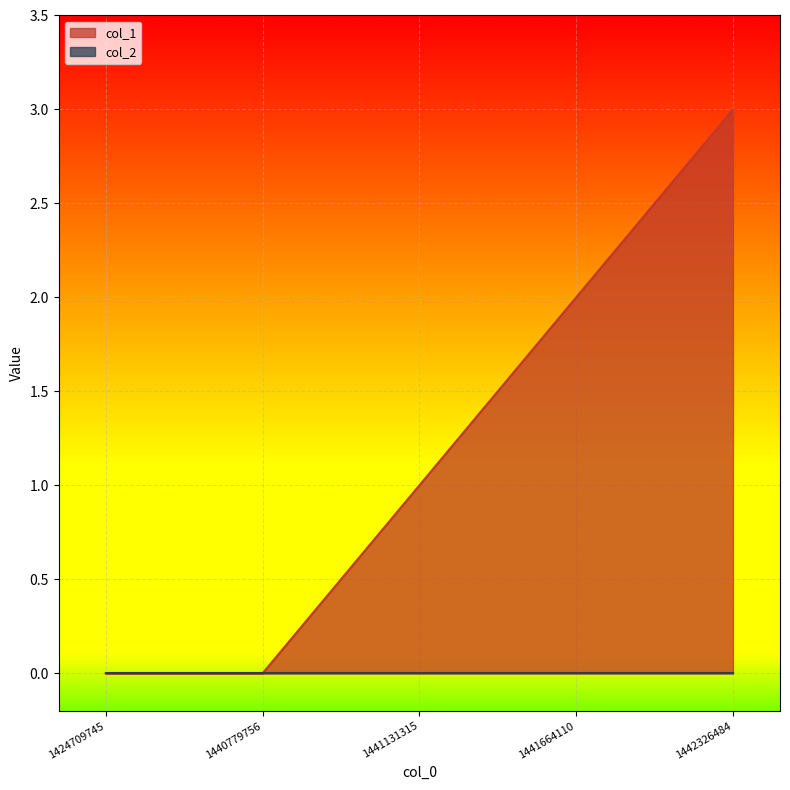

How many values are between 0 and 2?

4